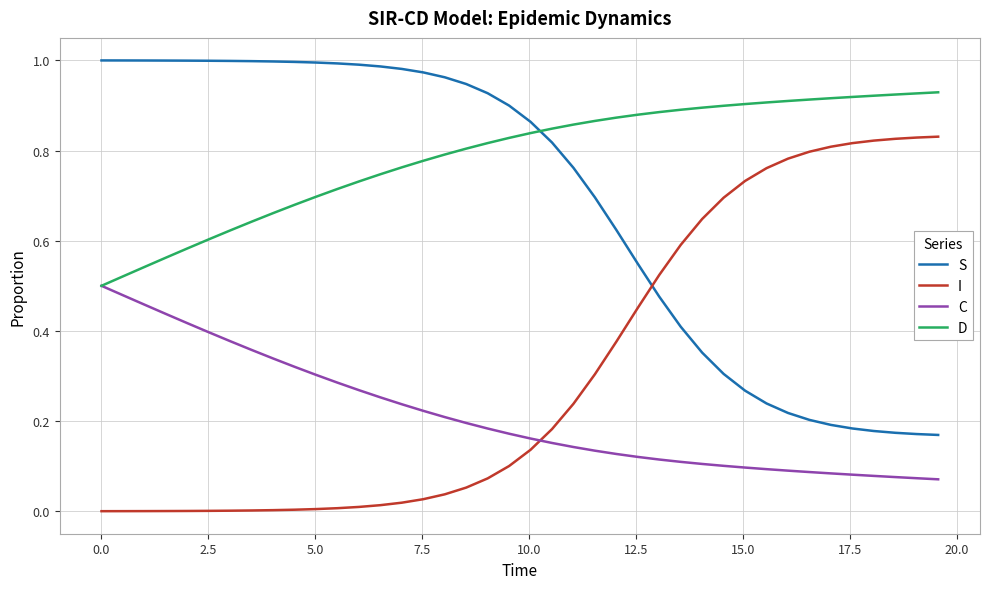

How many times do C and I cross each other?

1